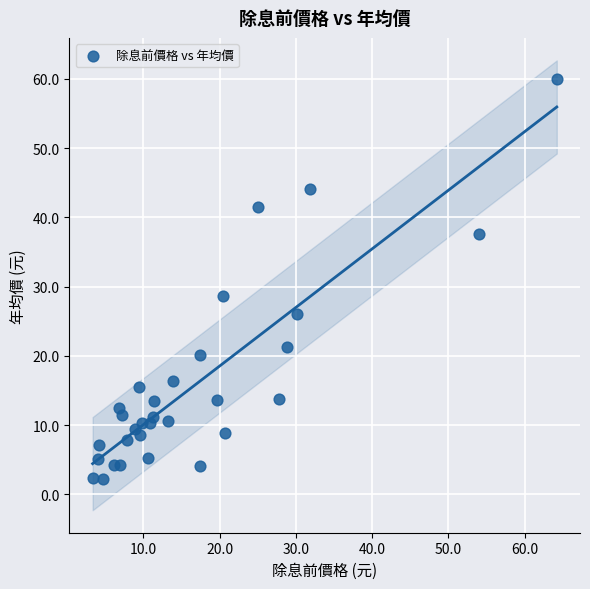

What is the range of Y values (max minus min)?

57.7